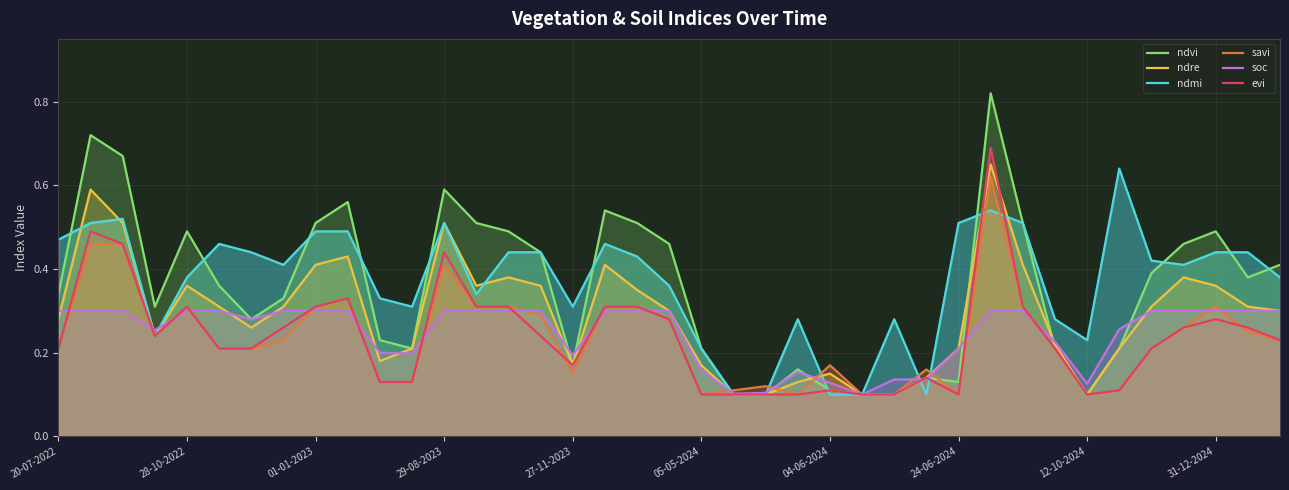

True or false: evi has more than 1 interior local peaks.

True